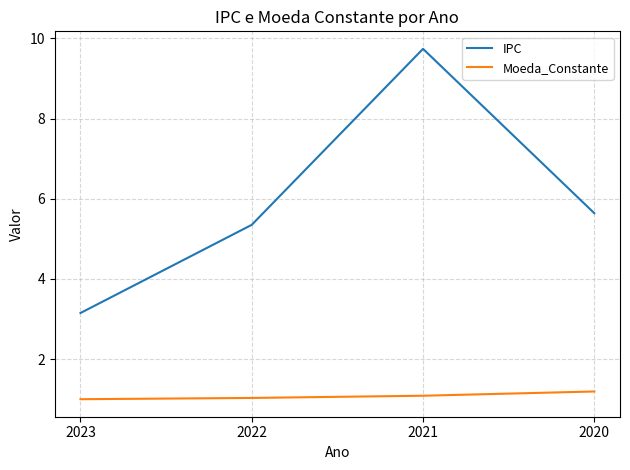

What value does the IPC series have at 2021?

9.7